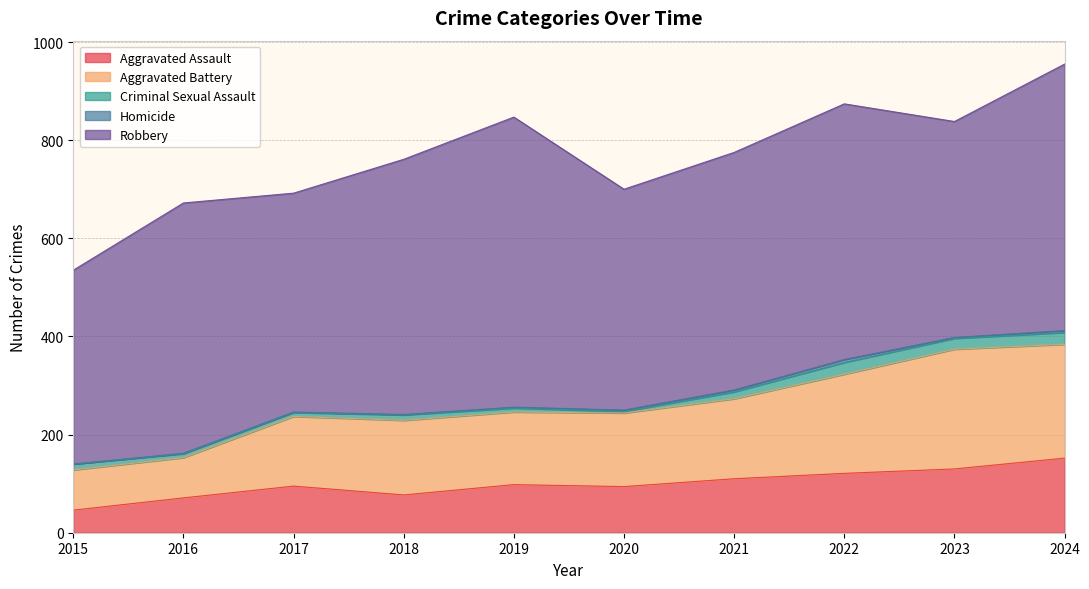

At which category does Criminal Sexual Assault reach its first local peak?

2018